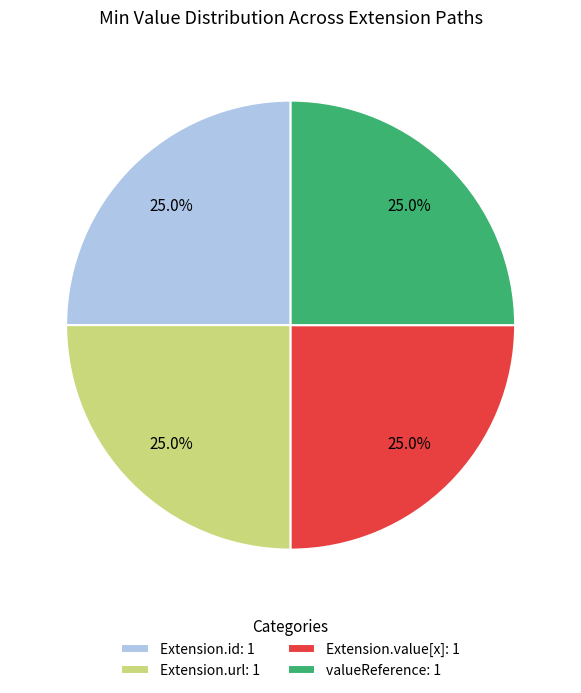

Combined, what portion of the pie is Extension.id: 1 and valueReference: 1?

50.0%